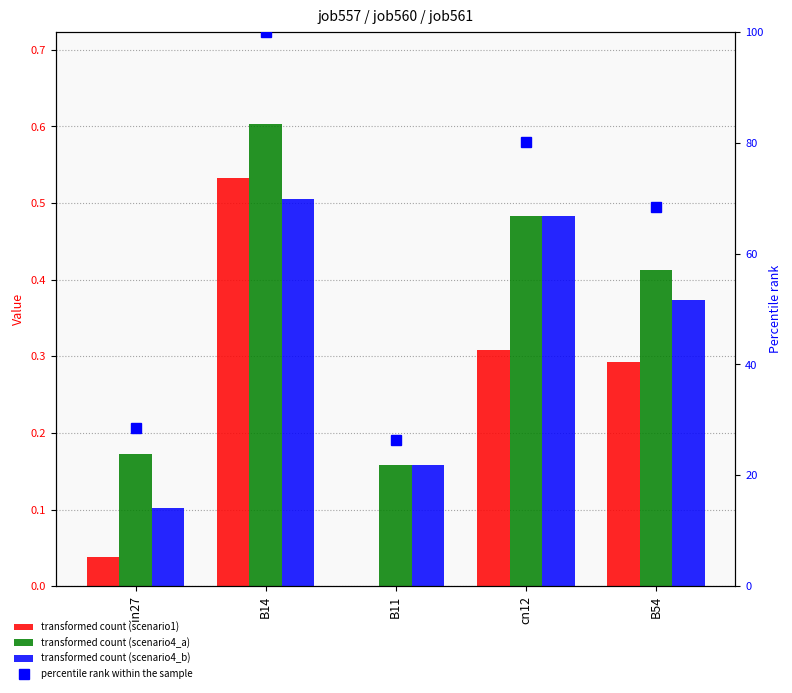

What position from the left is B14?

2